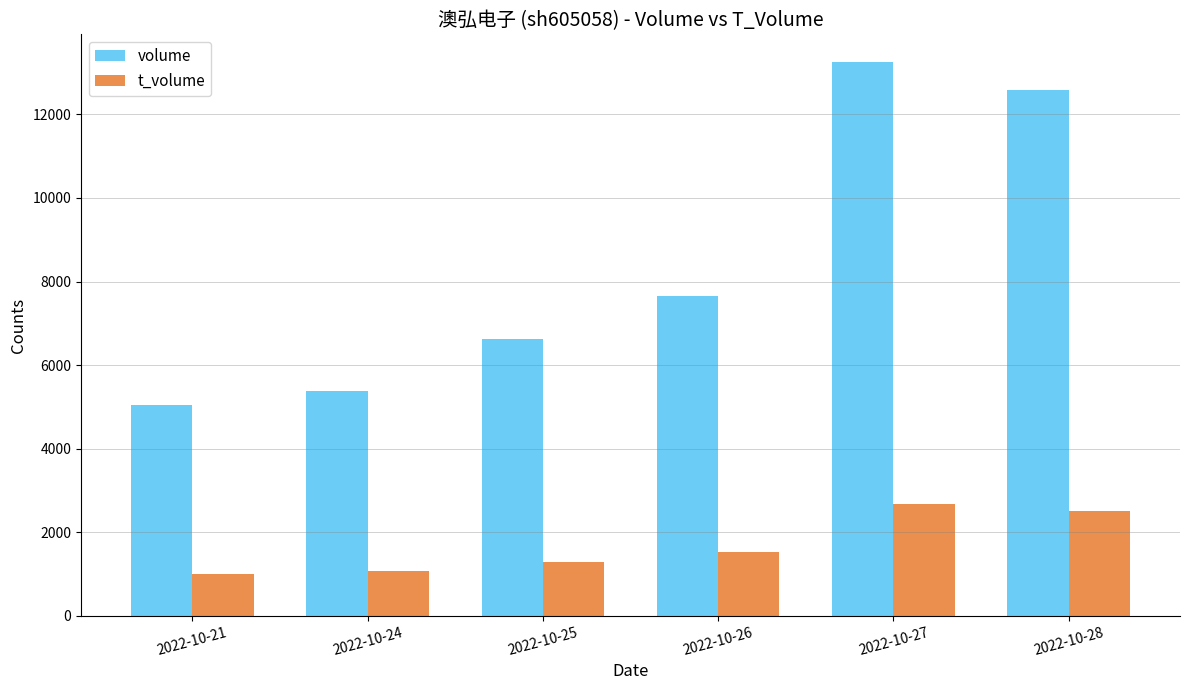

Are the bars horizontal?

No